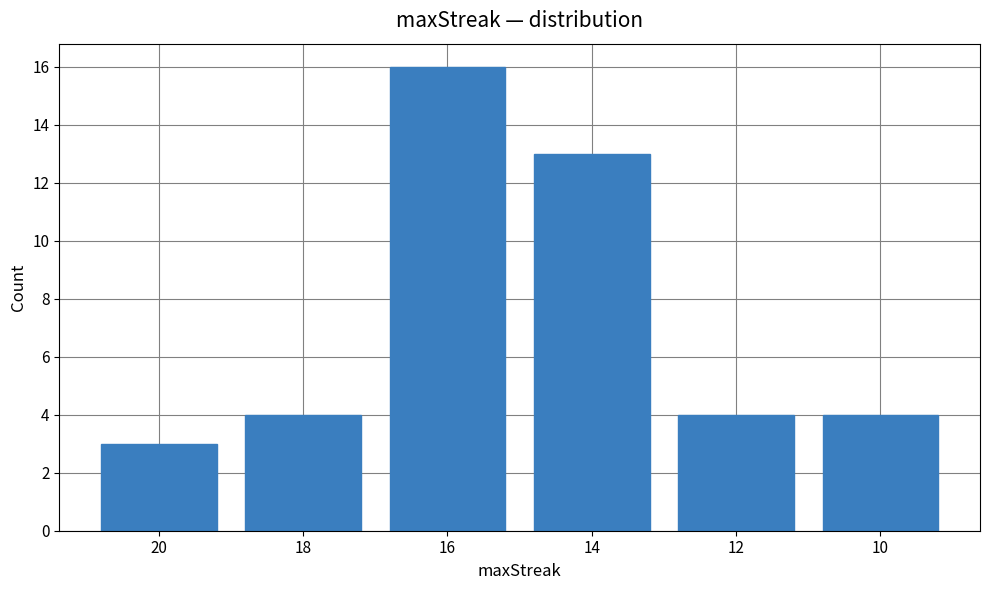

What is the value of the 2nd bar from the left?

4